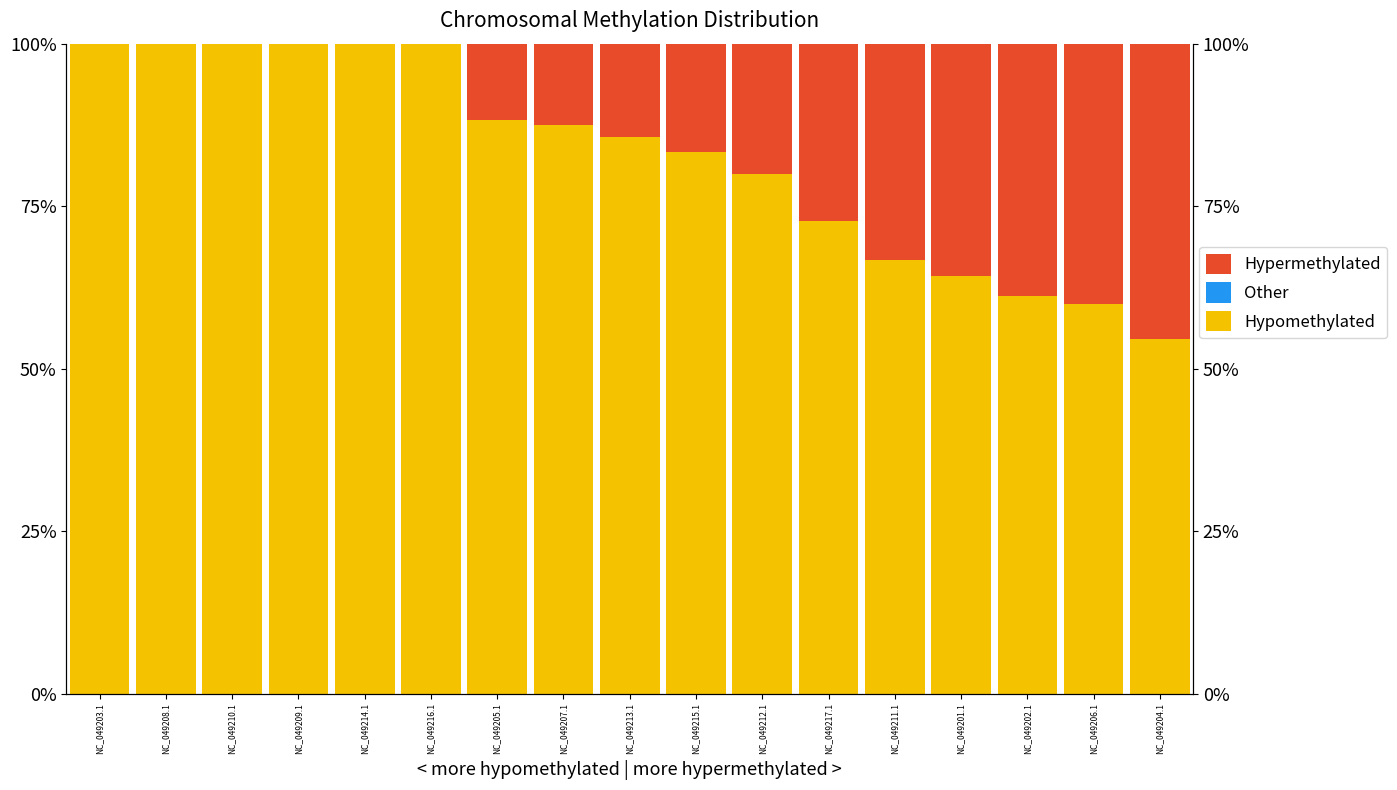

What is the spread (max minus min) of values at NC_049204.1?

54.5